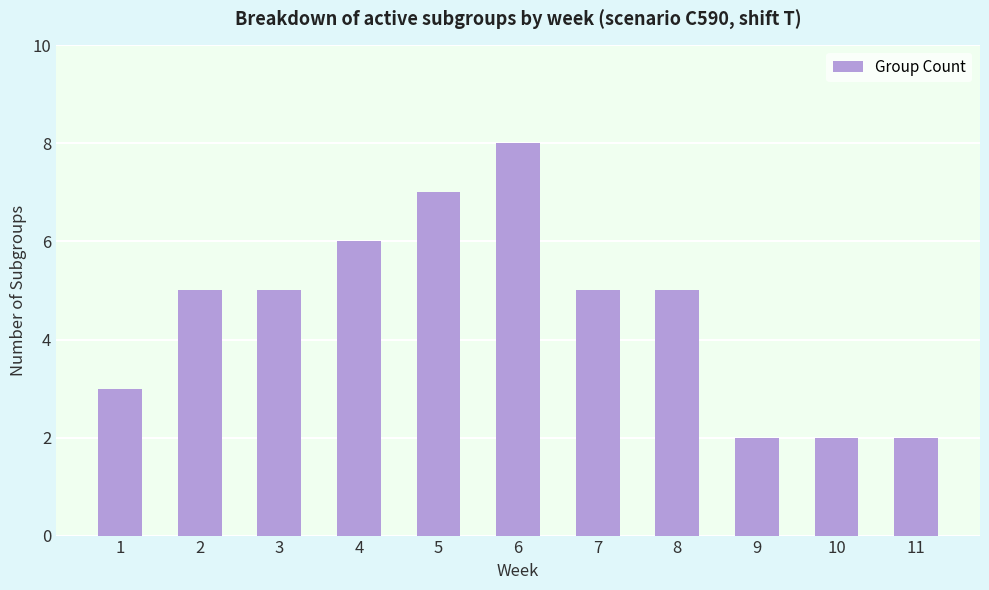

What is the value of the 9th bar from the left?

2